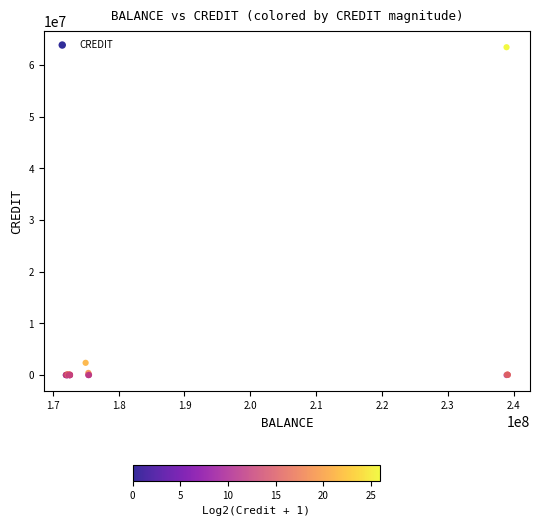

What Y value in the scatter plot is closest to 31711365?

2367966.0